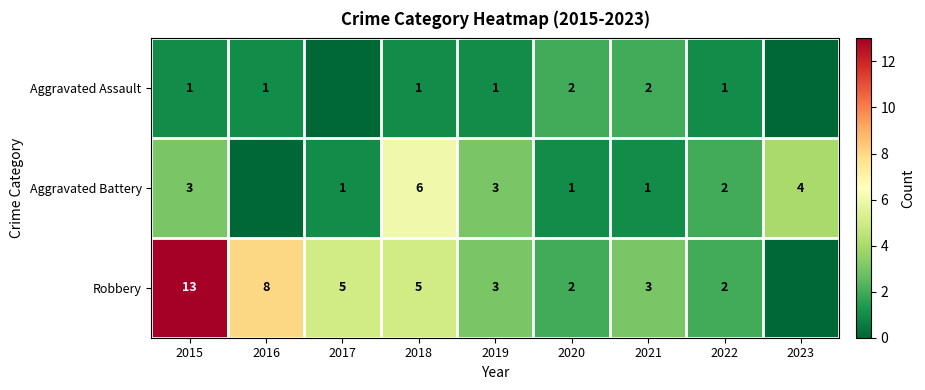

What is the total value across all series at 2015?

17